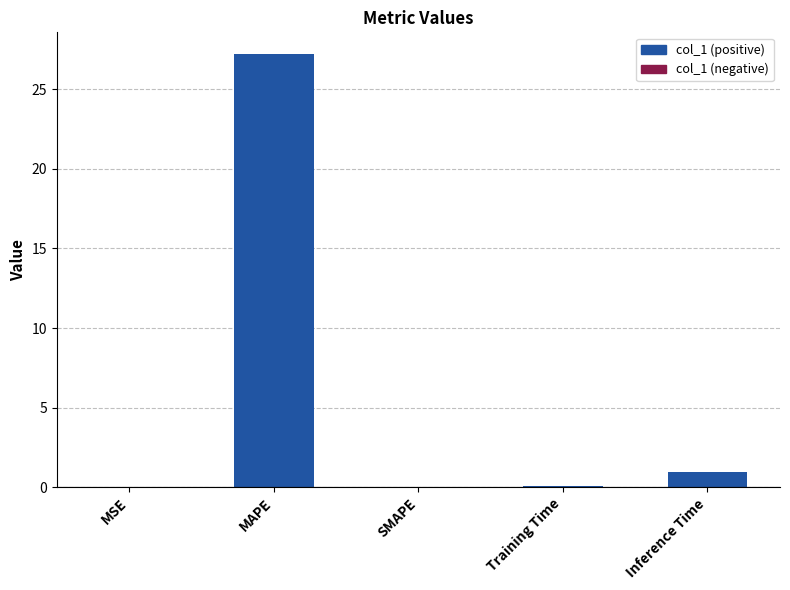

Reading left to right, what are all the values shown in this chart?

MSE=0.0	MAPE=27.2	SMAPE=0.0	Training Time=0.1	Inference Time=0.9